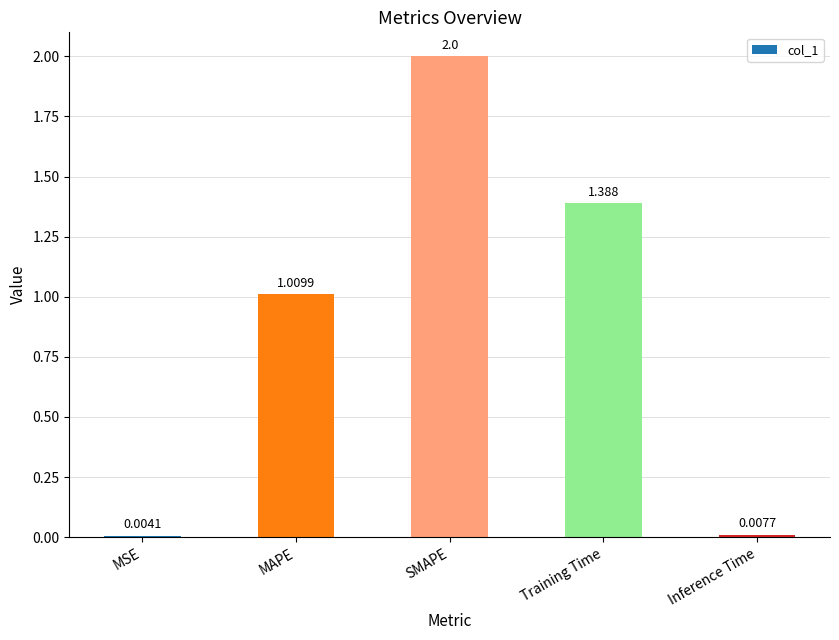

At which label does the data first exceed 1?

MAPE